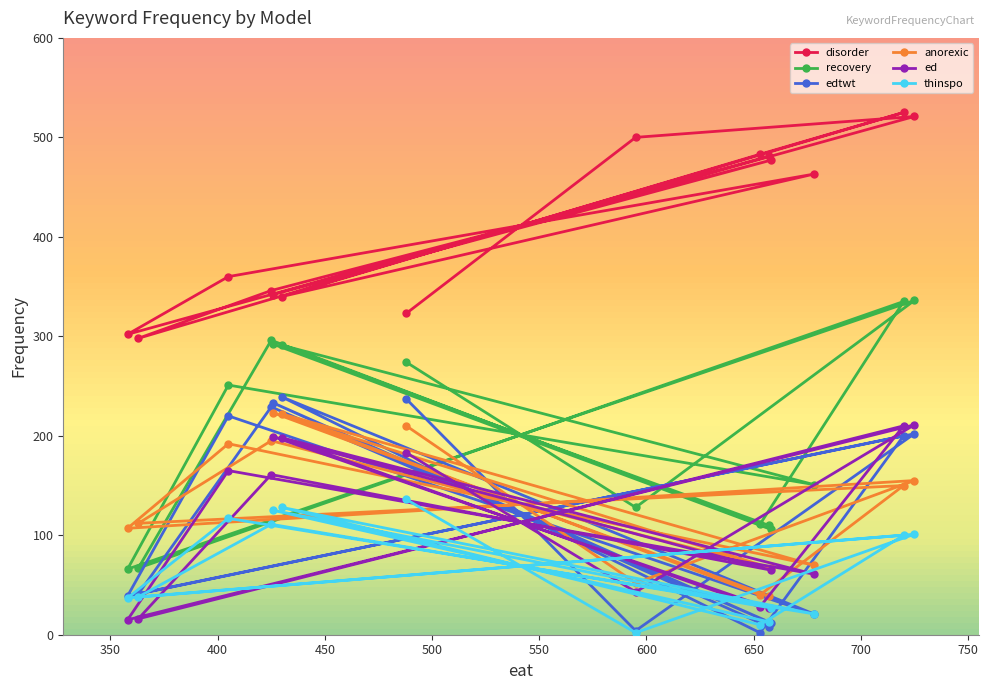

At how many categories does at least one series exceed 285?

14